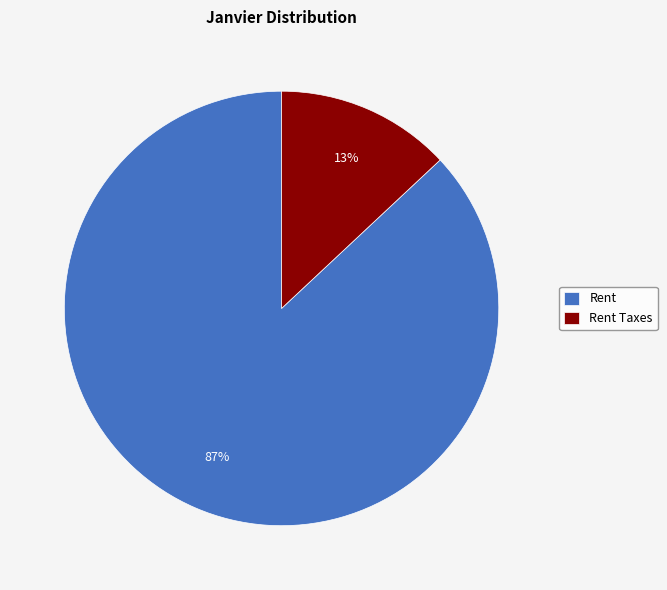

Rank the categories by value from lowest to highest.

Rent Taxes, Rent